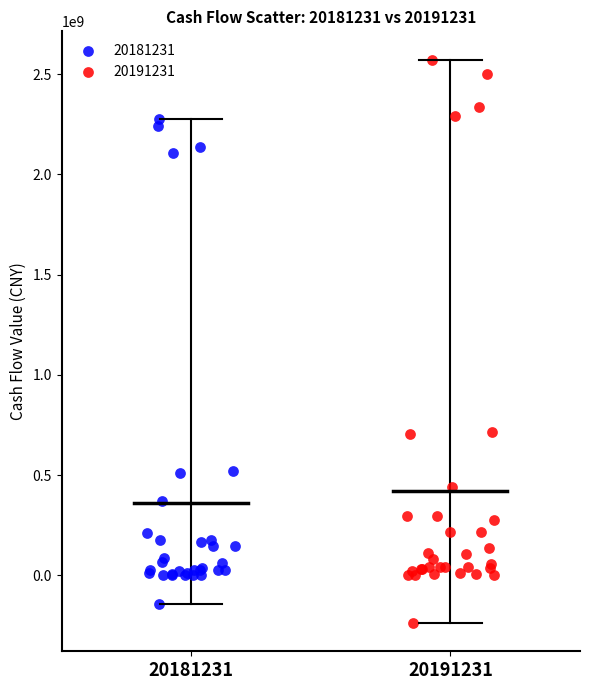

Which series reaches the maximum Y coordinate?

20191231